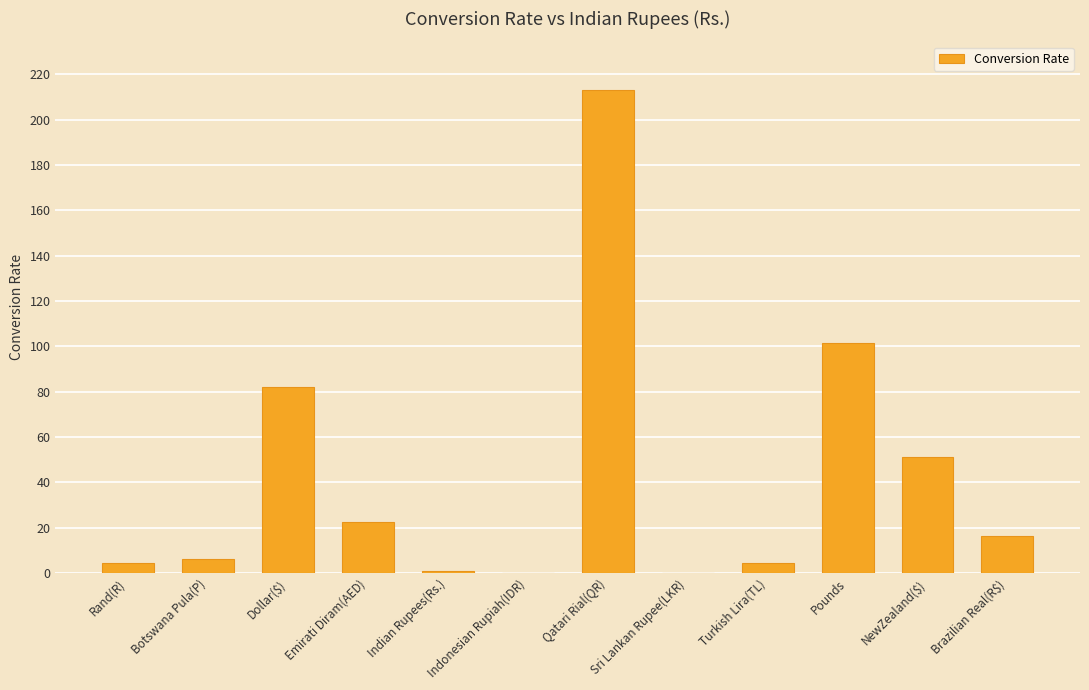

True or false: the data shows 101.4 at Pounds.

True